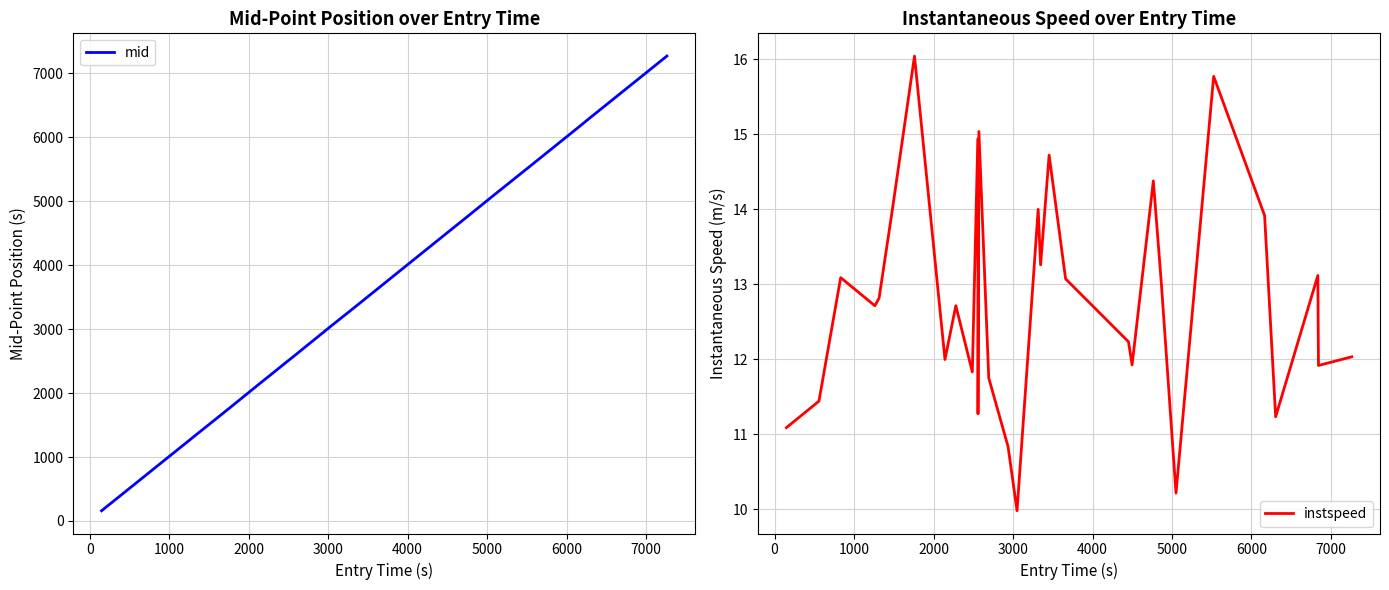

What is the maximum value for instspeed?

16.0